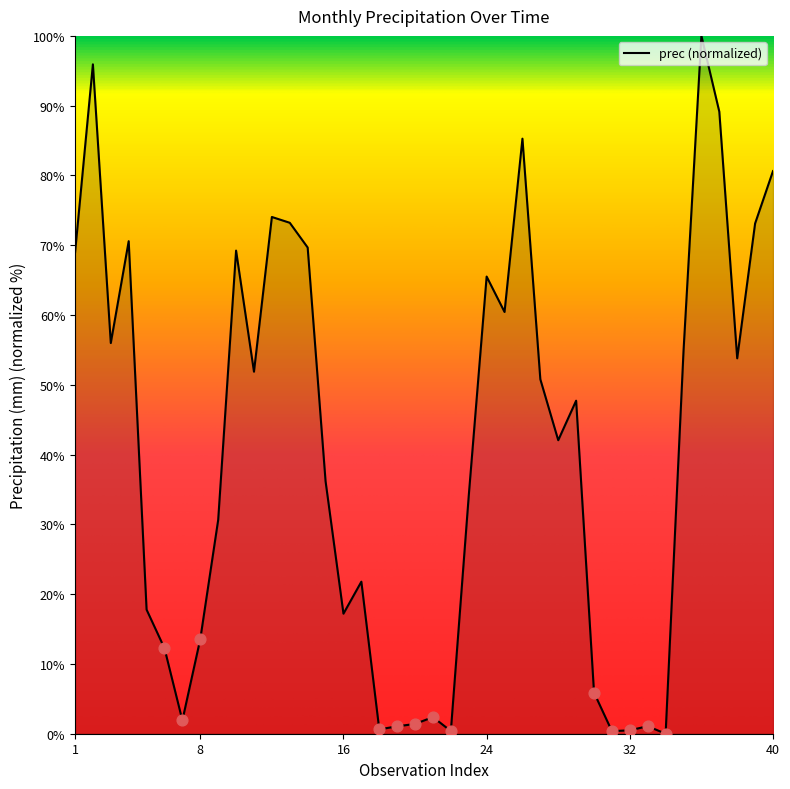

What is the greatest value displayed?

100.0